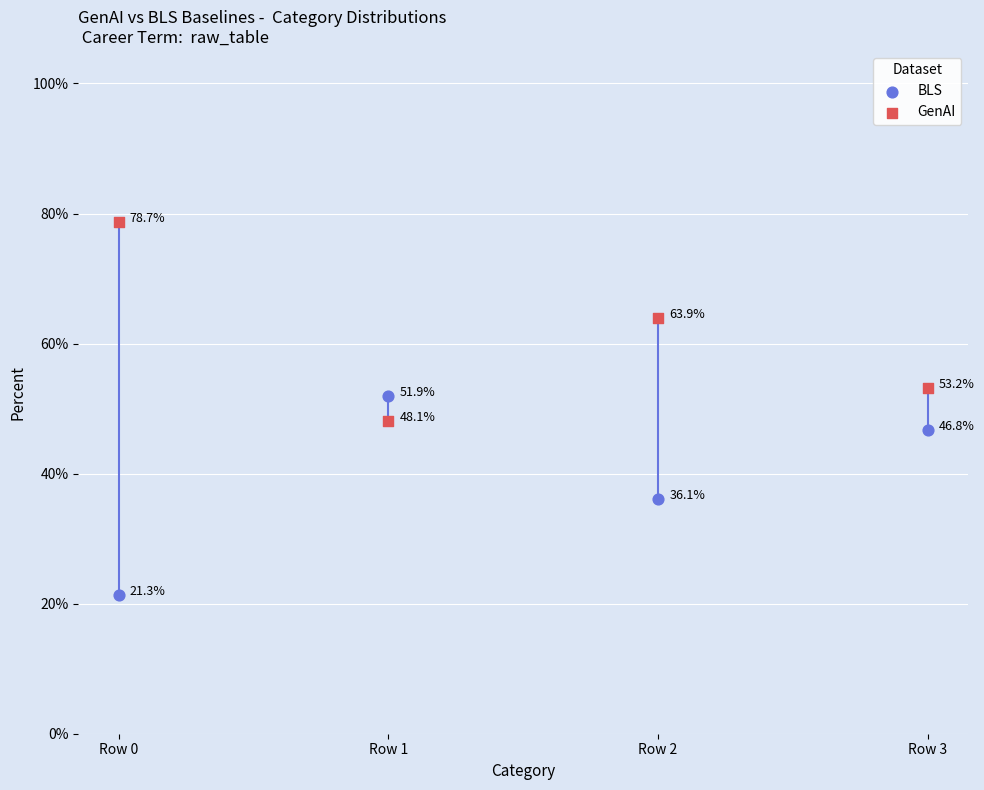

In the BLS series, what Y value is closest to 36?

36.1